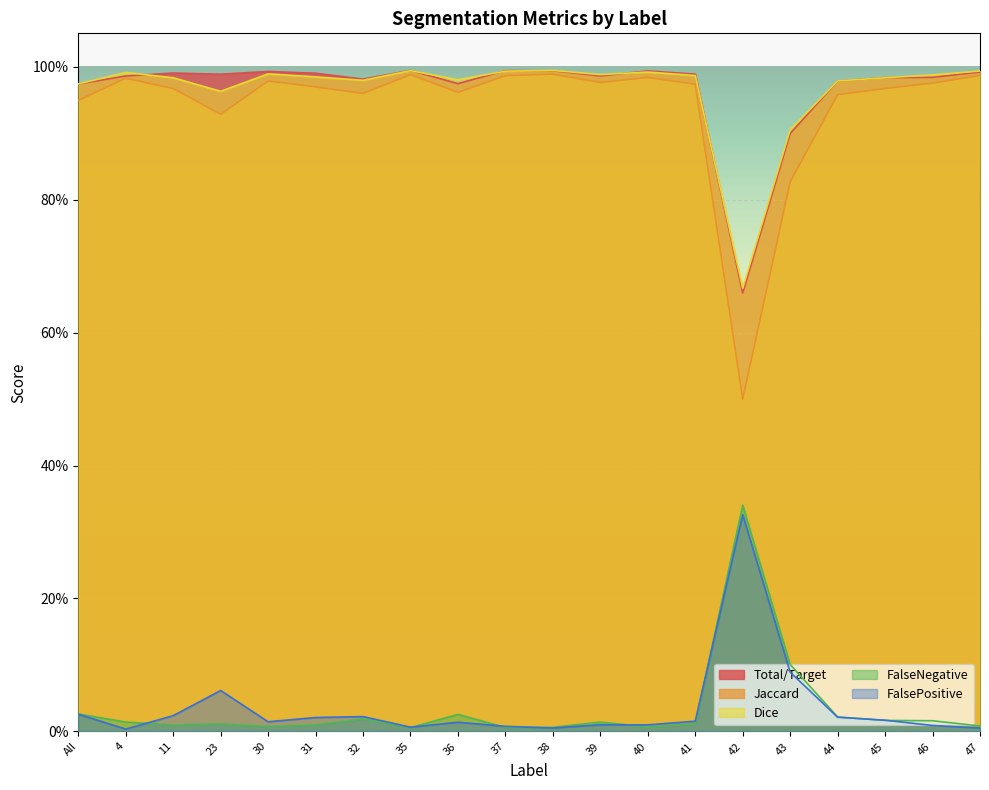

What is the value of the FalsePositive point at the 15th from the left?

0.3